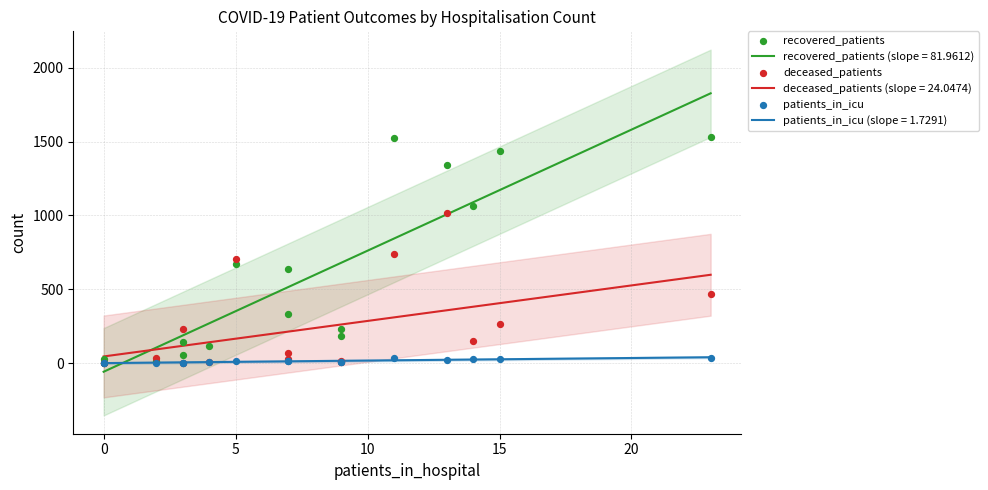

Which series reaches the minimum Y coordinate?

deceased_patients